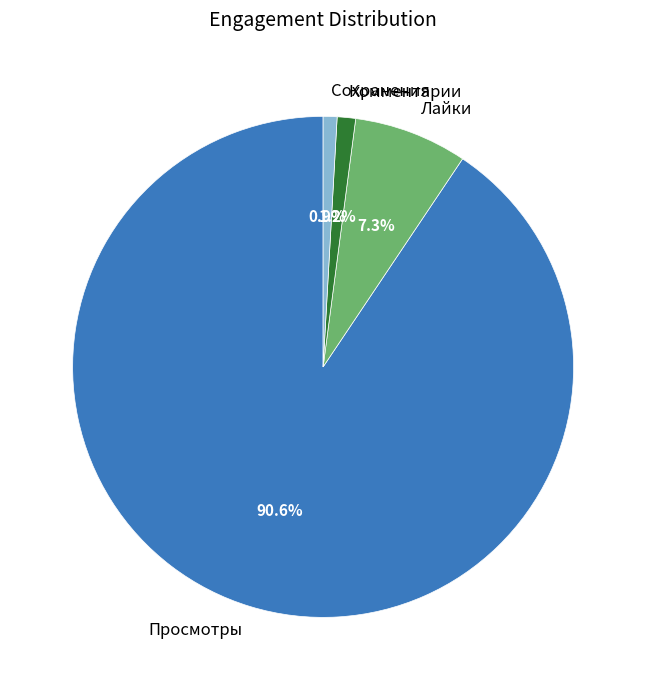

Which slice represents more than half of the pie?

Просмотры